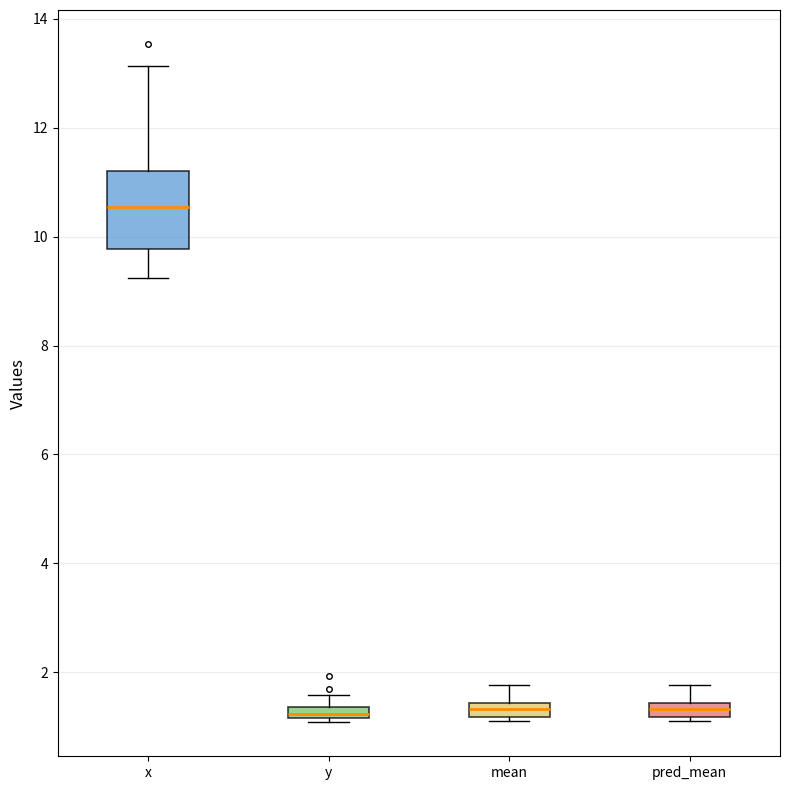

Where is the lower edge of the box for y on the y-axis? The values are not printed on the chart, so give them approximately, as read against the axis.

1.2